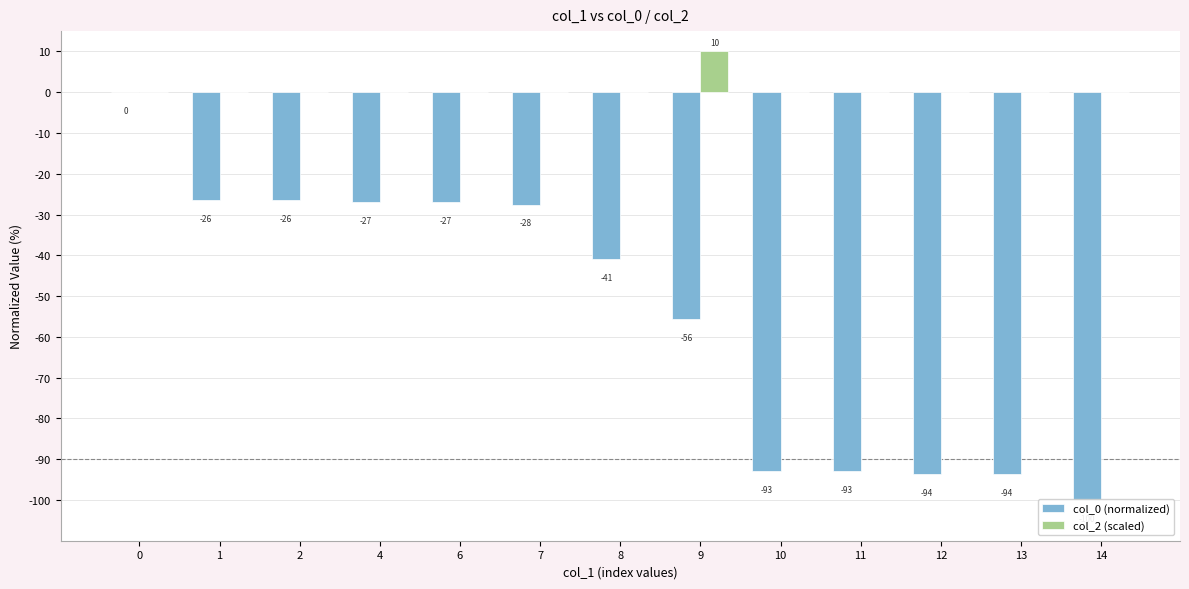

Between 10 and 2, which is larger?

2